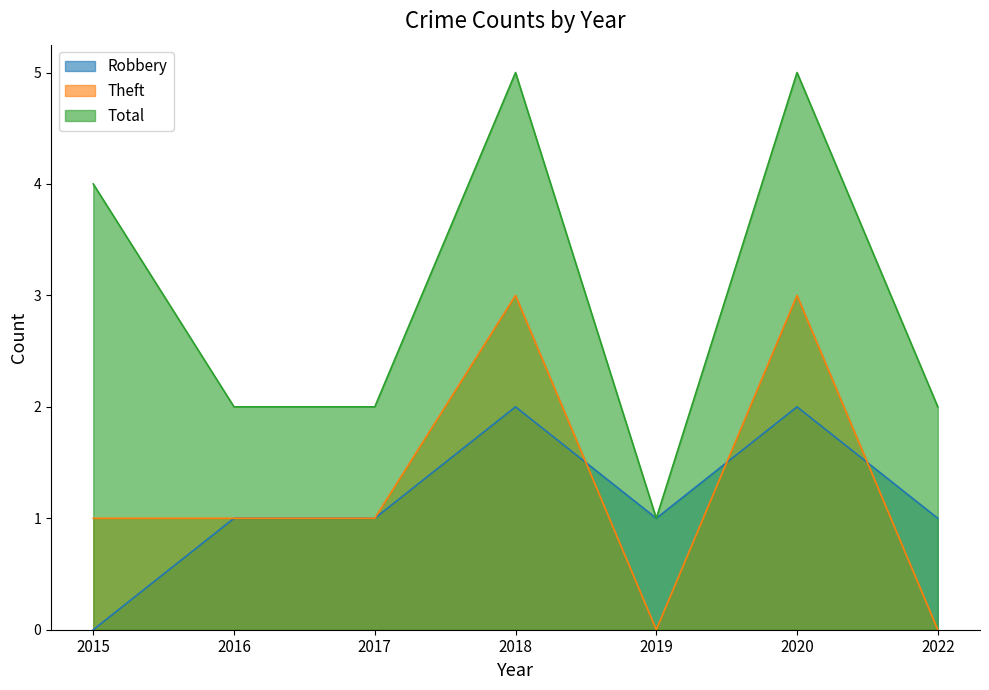

What is the sum of the Robbery values at 2017 and 2016?

2